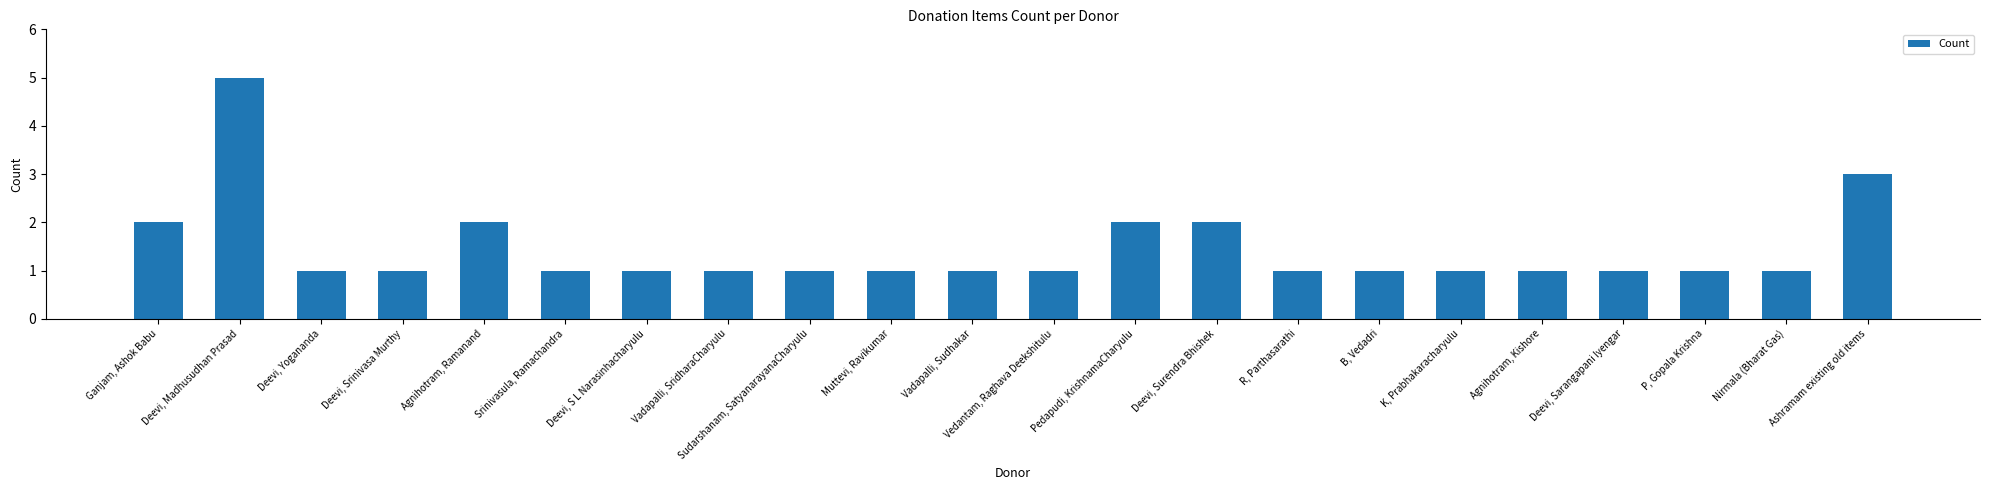

Approximately how many times larger is the value at Pedapudi, KrishnamaCharyulu compared to B, Vedadri?

2.0